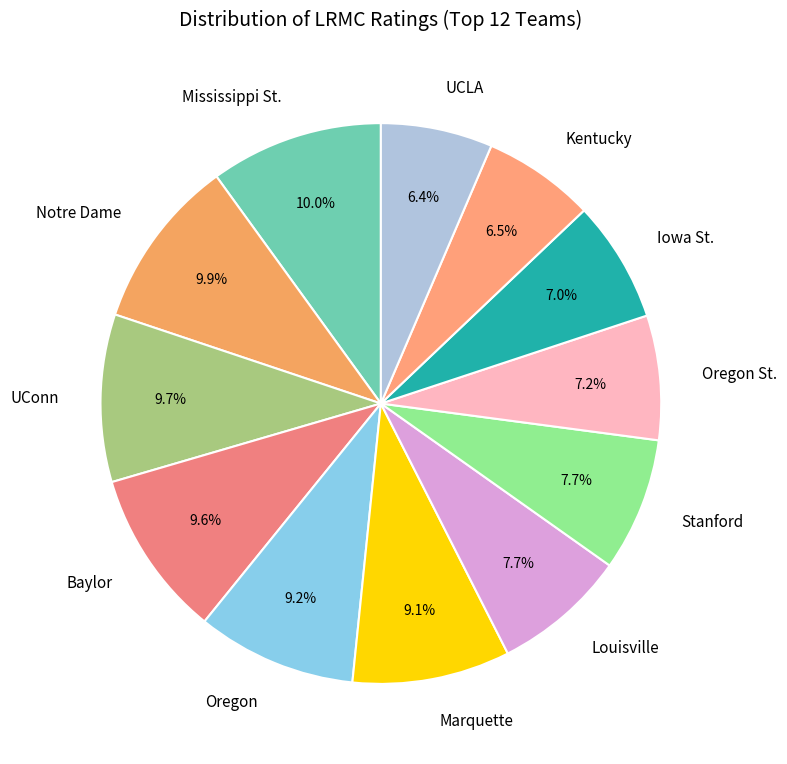

Is Baylor the majority of the pie?

No